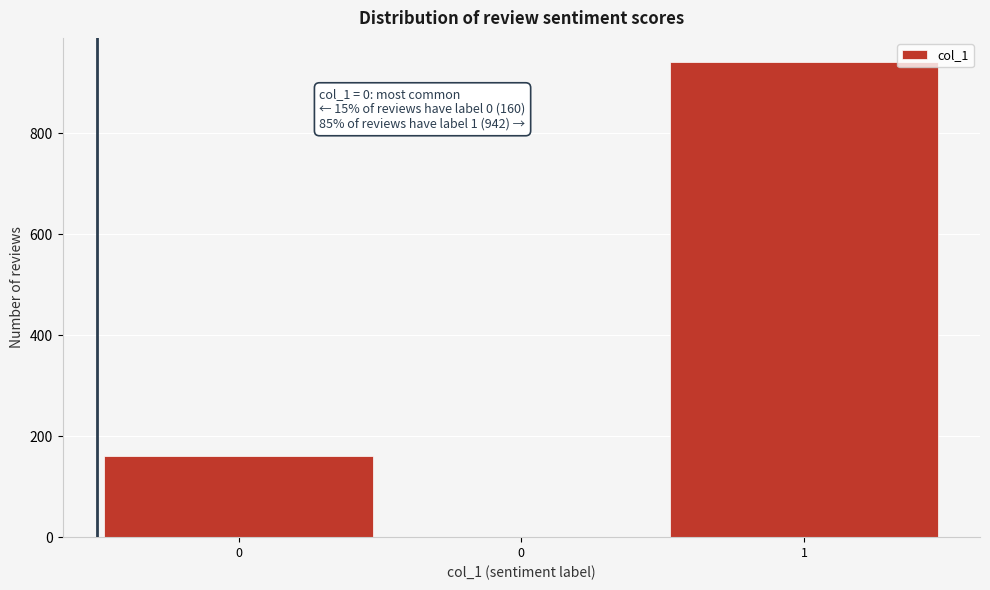

How many positive values are there?

2